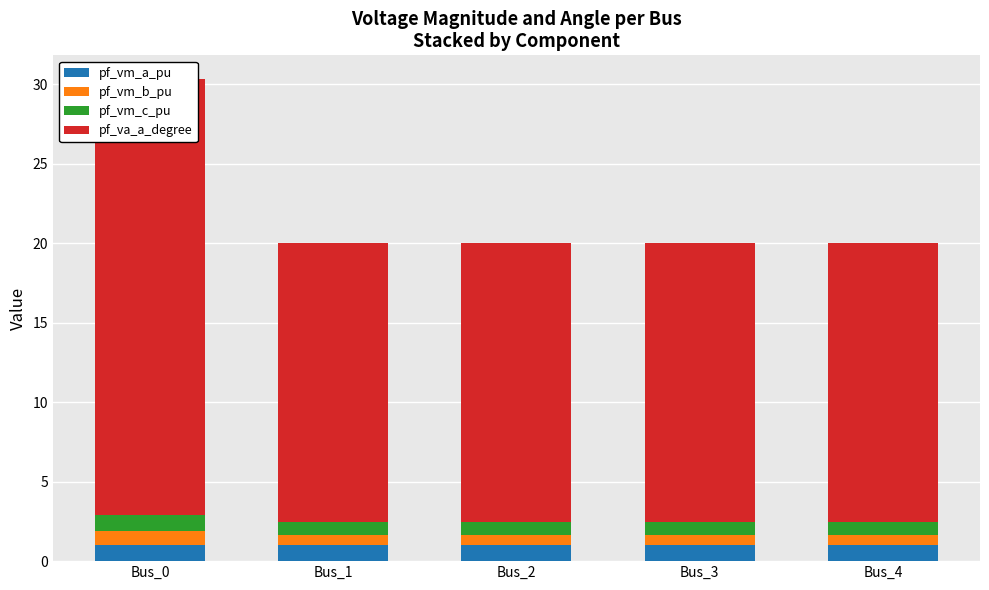

Rank the series at Bus_2 from lowest to highest value.

pf_vm_b_pu, pf_vm_c_pu, pf_vm_a_pu, pf_va_a_degree